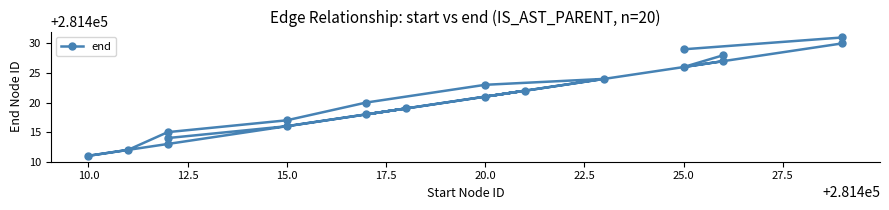

What position from the right is 15.0?

17